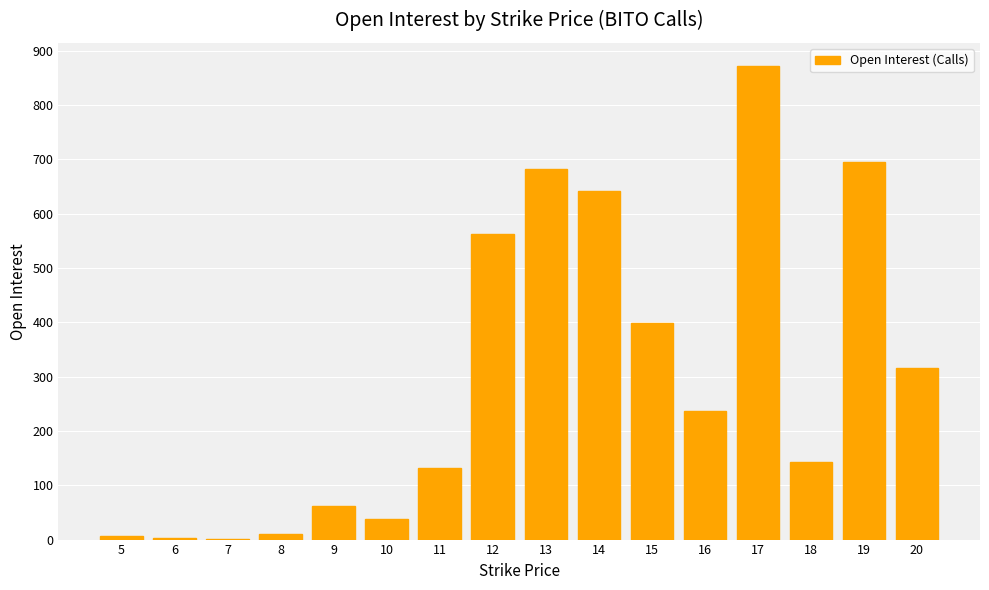

Are the bars horizontal?

No